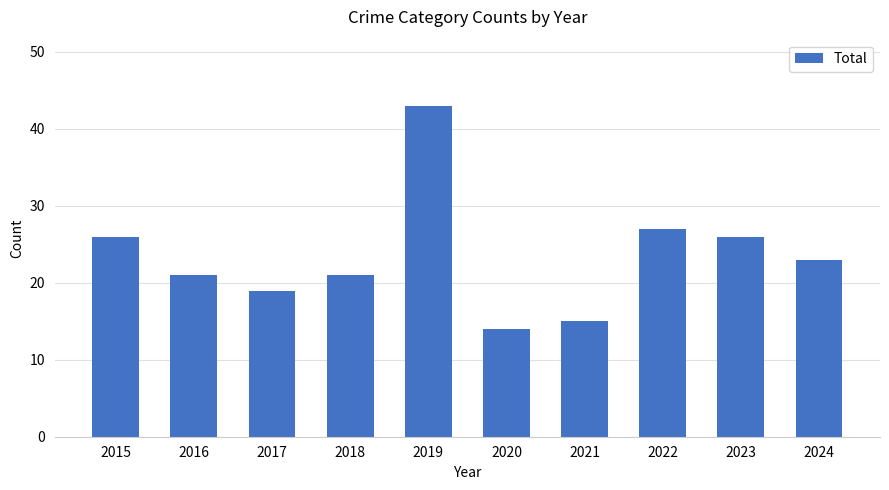

Count the number of data series in this chart.

1